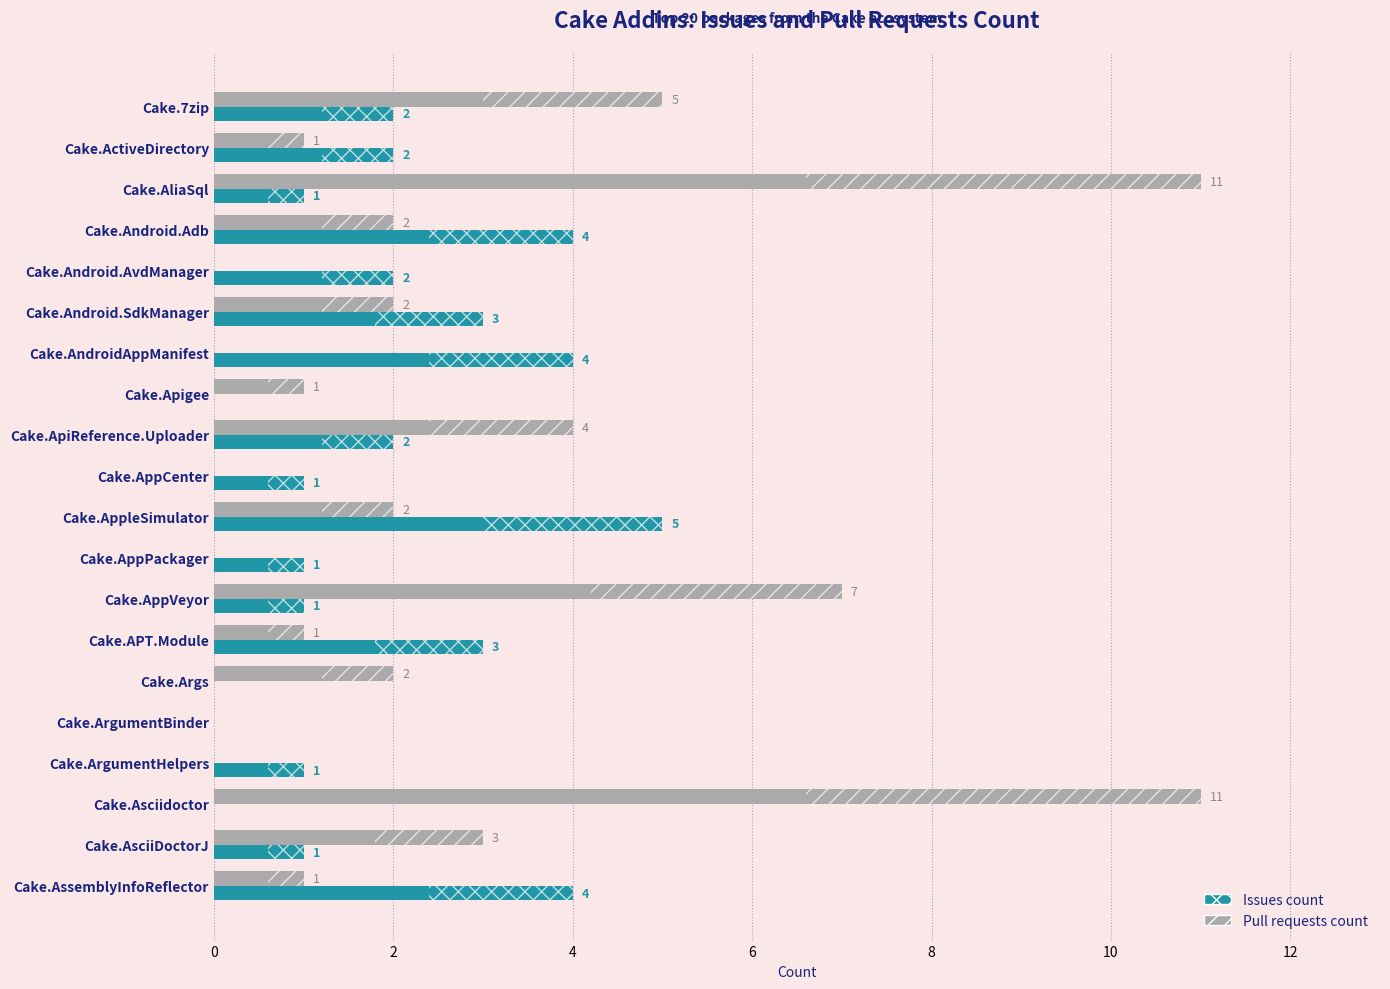

Which series has the largest total across all categories?

Pull requests count